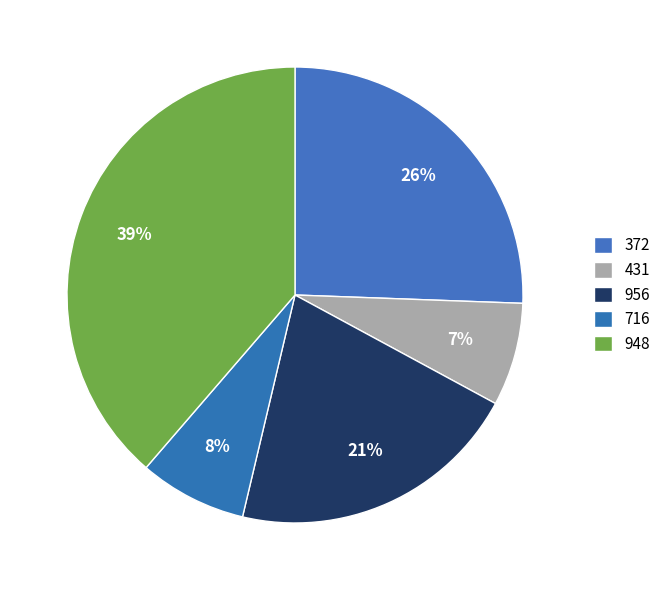

The 372 slice represents 12% of the pie. True or false?

False